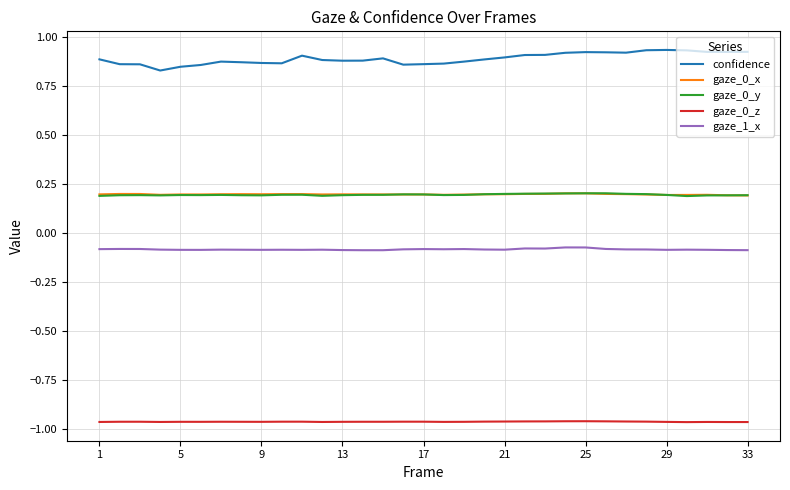

True or false: gaze_1_x and confidence cross at least once.

False